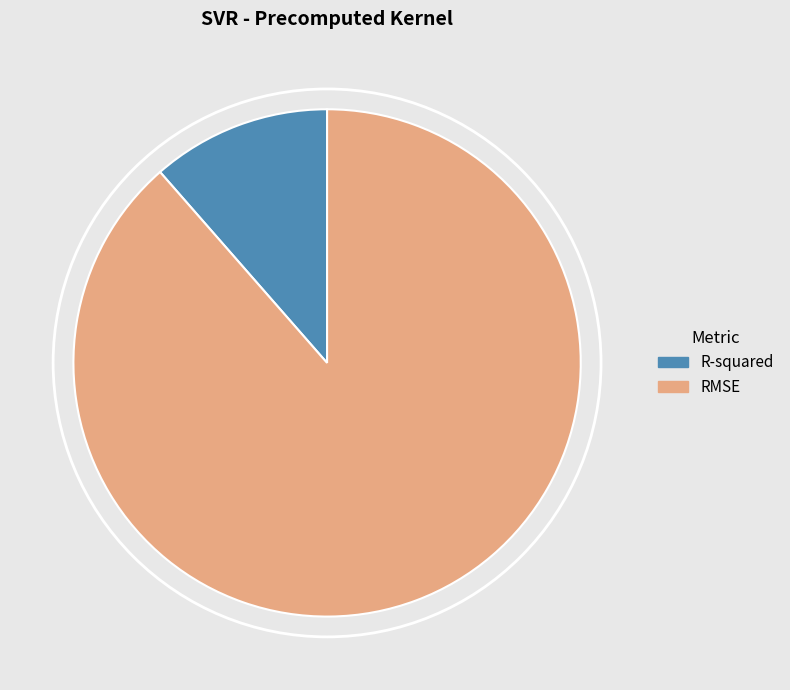

Which slice is the largest?

RMSE